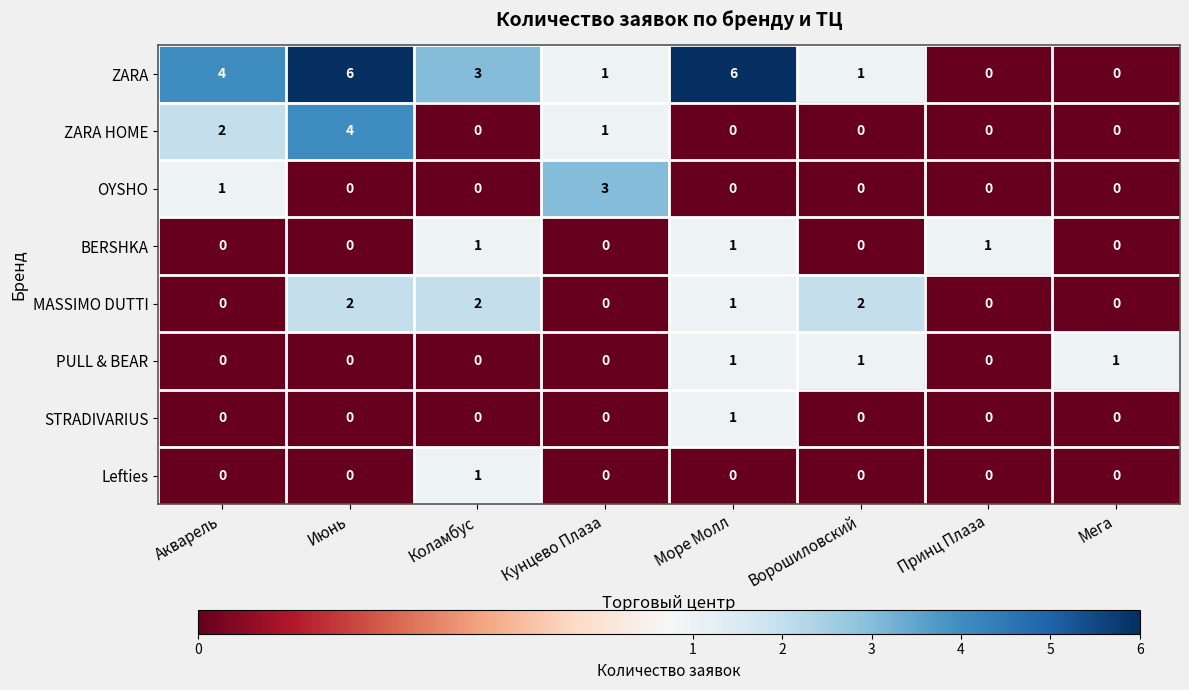

What is the greatest value displayed?

6